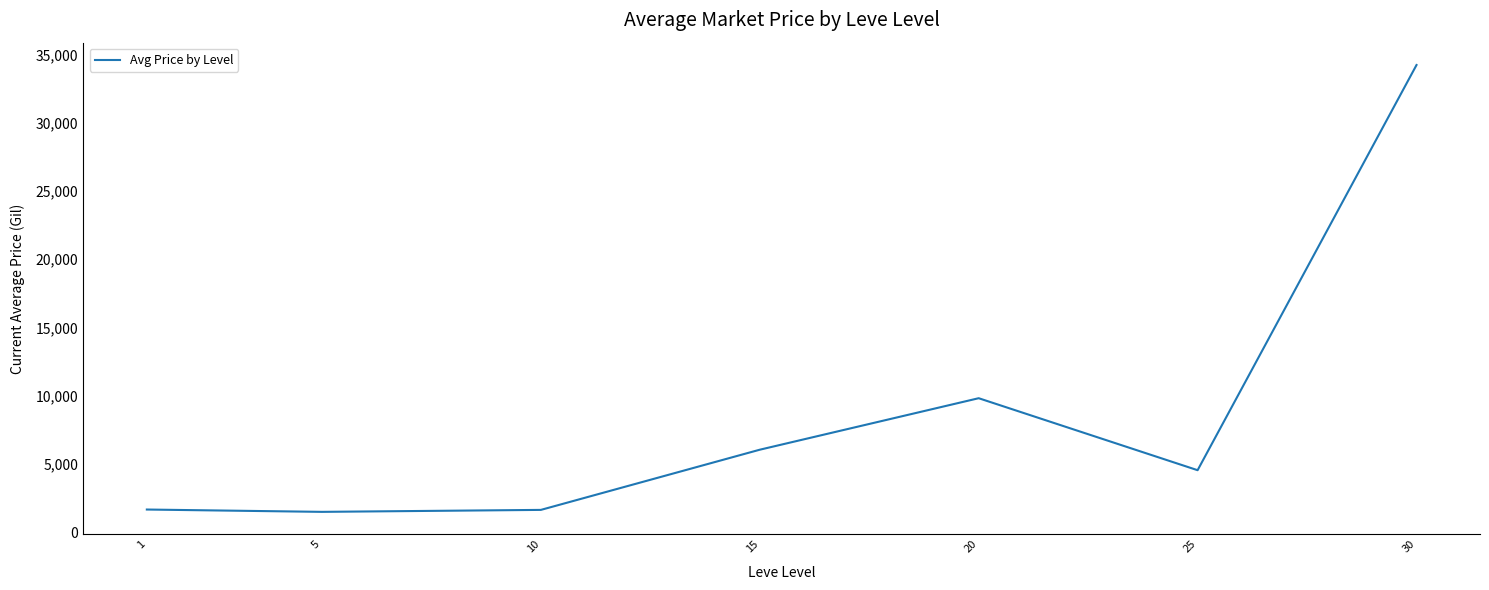

Which has a higher value, 5 or 30?

30